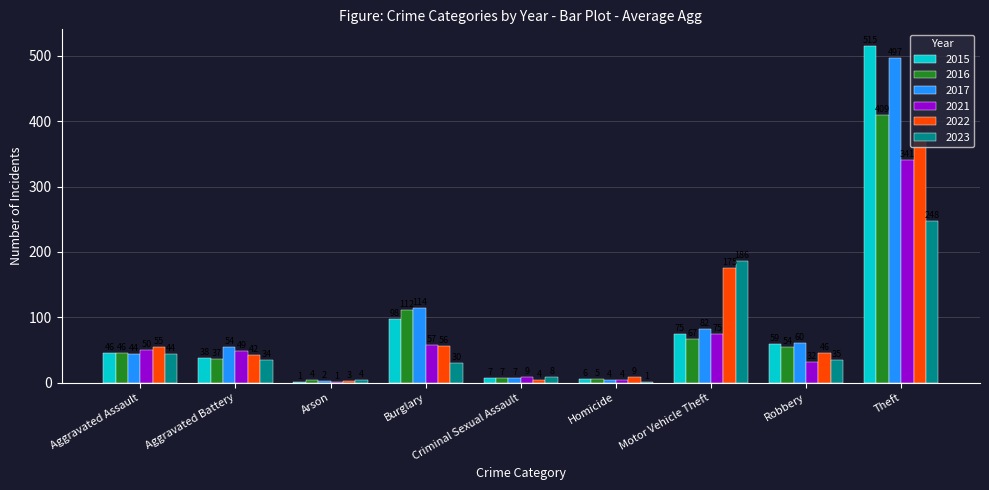

What is the sum of the 2017 values at Robbery and Criminal Sexual Assault?

67